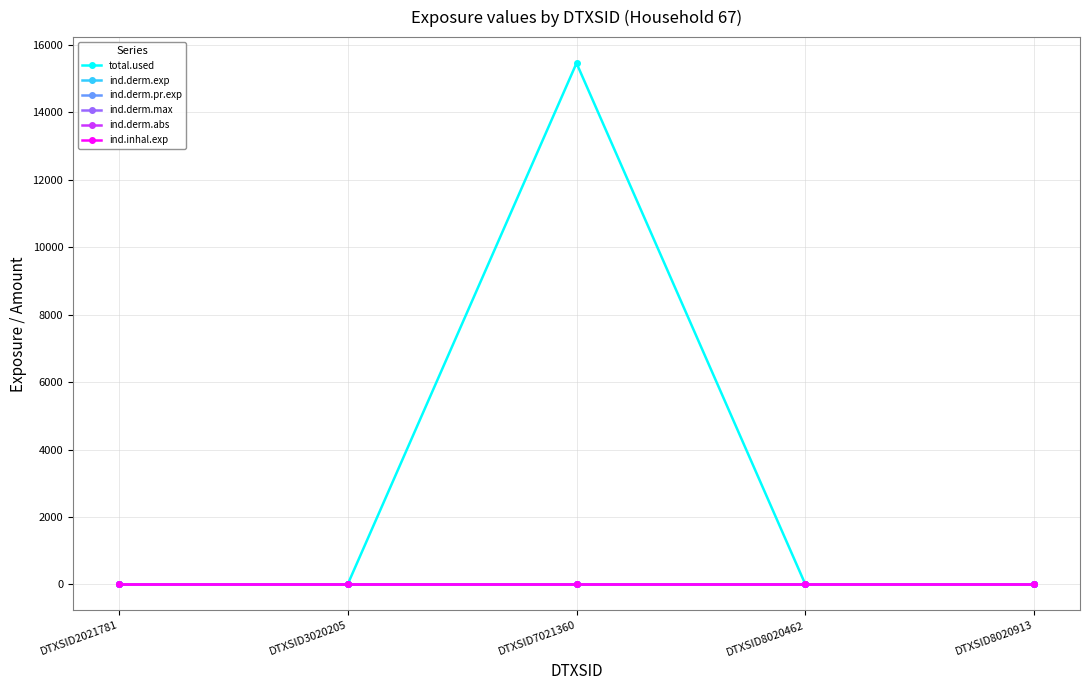

True or false: ind.derm.exp and ind.inhal.exp cross at least once.

False